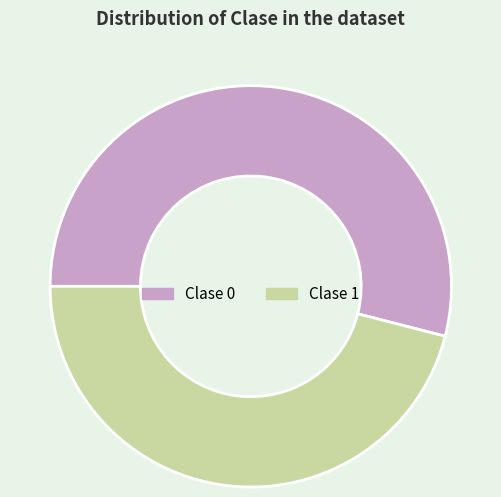

Is there any slice that represents more than half of the pie?

Yes